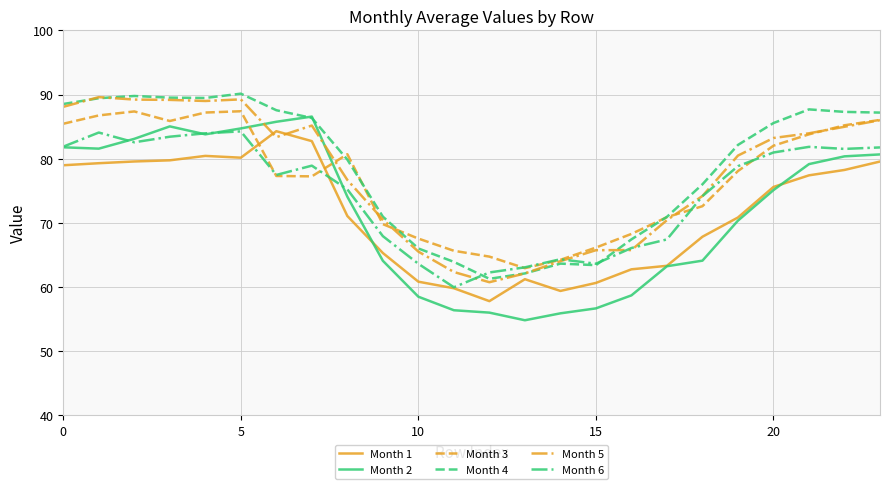

Which series ends up on top after the final intersection of Month 5 and Month 2?

Month 5